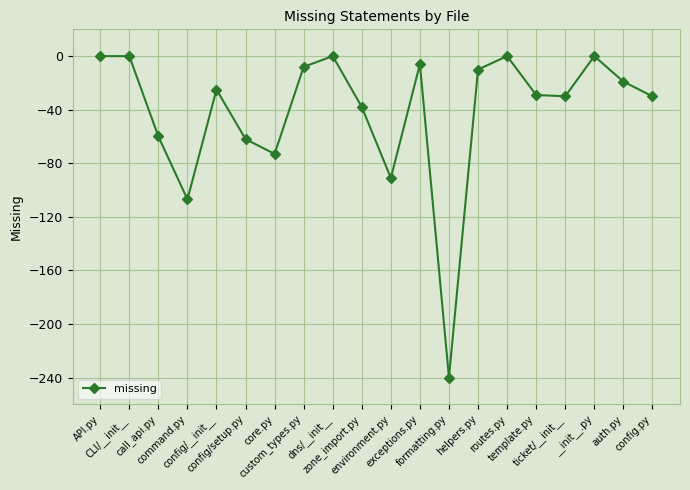

What is the average value?

-41